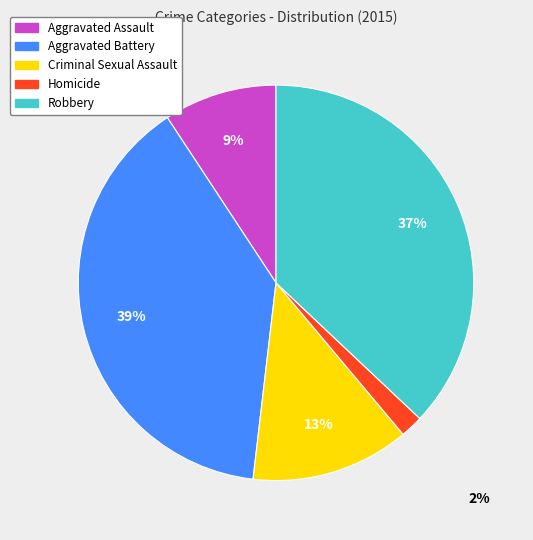

Is the sum of Criminal Sexual Assault and Aggravated Assault greater than half?

No